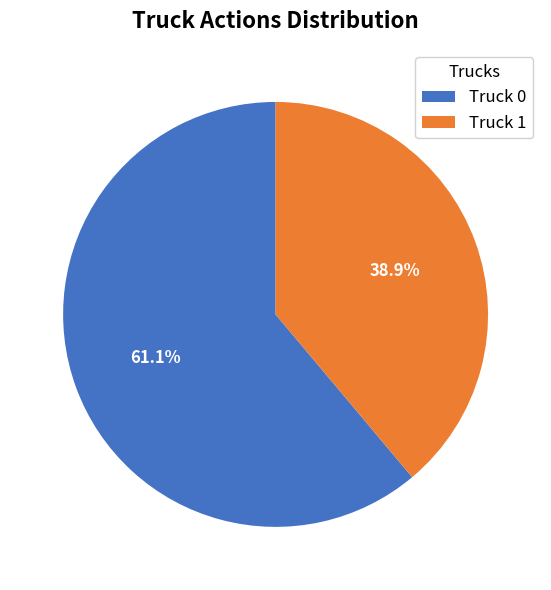

Between Truck 0 and Truck 1, which is larger?

Truck 0